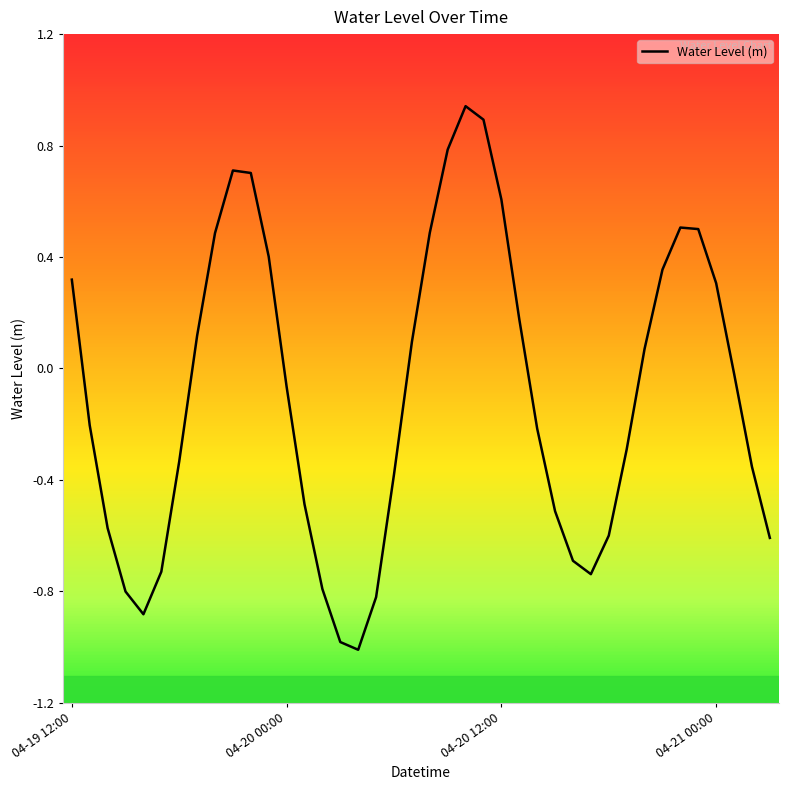

How many lines are shown in the chart?

1